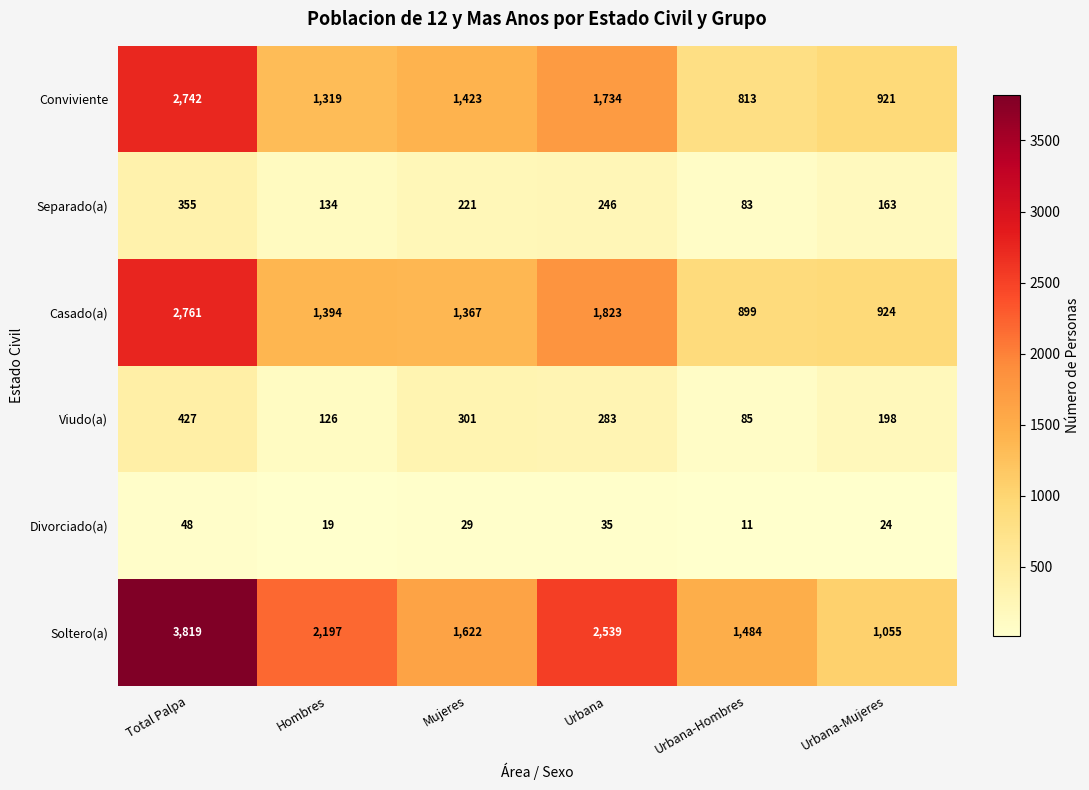

What is the maximum value shown in the chart?

3819